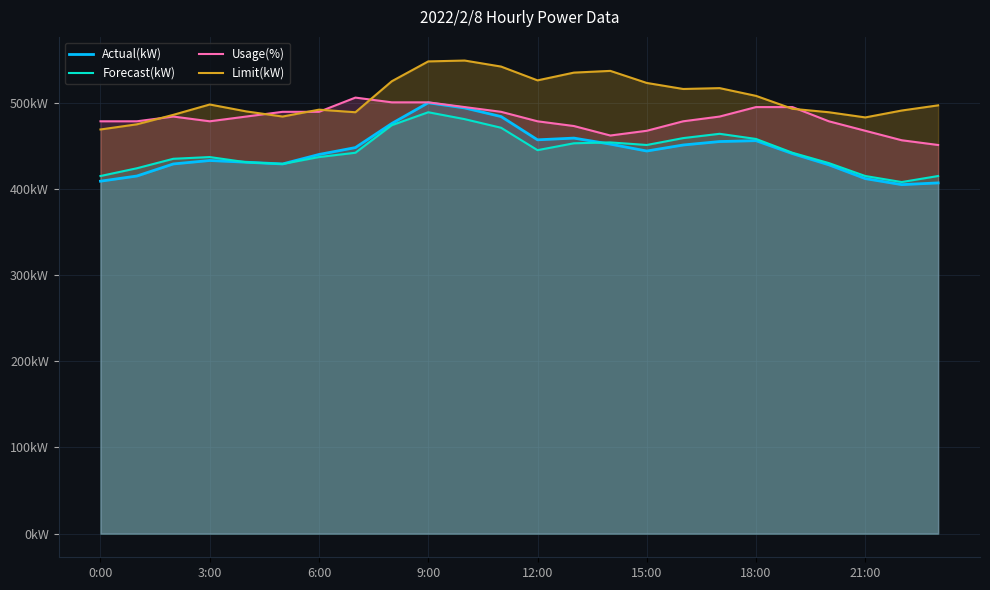

What is the difference between the maximum and minimum values in the Limit(kW) series?

80.0